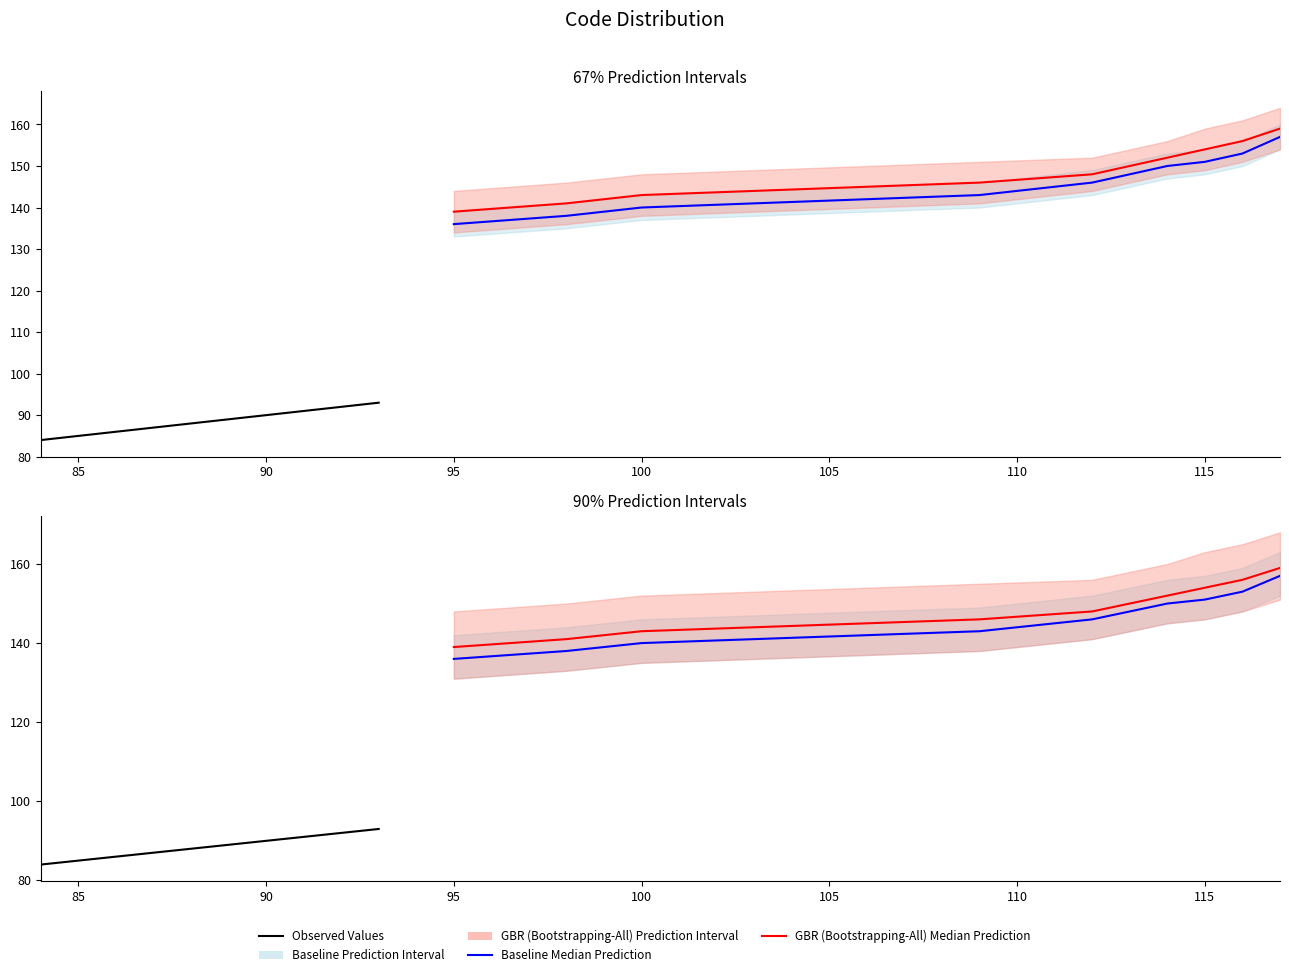

Reading left to right, what are all the values shown in this chart?

Observed Values: 84	85	86	87	88	89	90	91	92	93
Baseline Median Prediction: 136	138	140	143	146	148	150	151	153	157
GBR (Bootstrapping-All) Median Prediction: 139	141	143	146	148	150	152	154	156	159